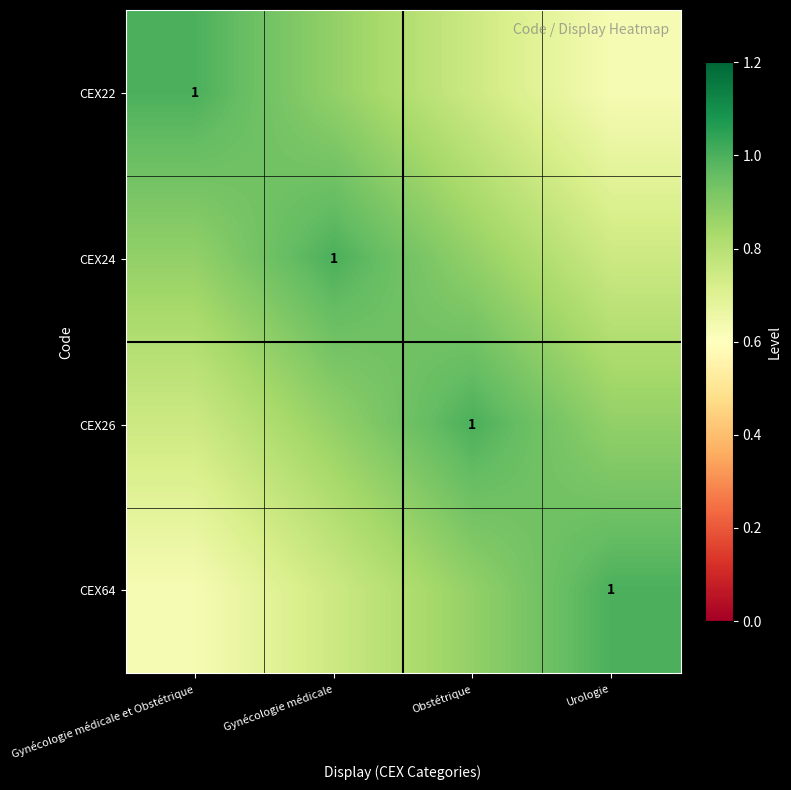

At Obstétrique, list the series in order from smallest to largest.

CEX22, CEX24, CEX64, CEX26